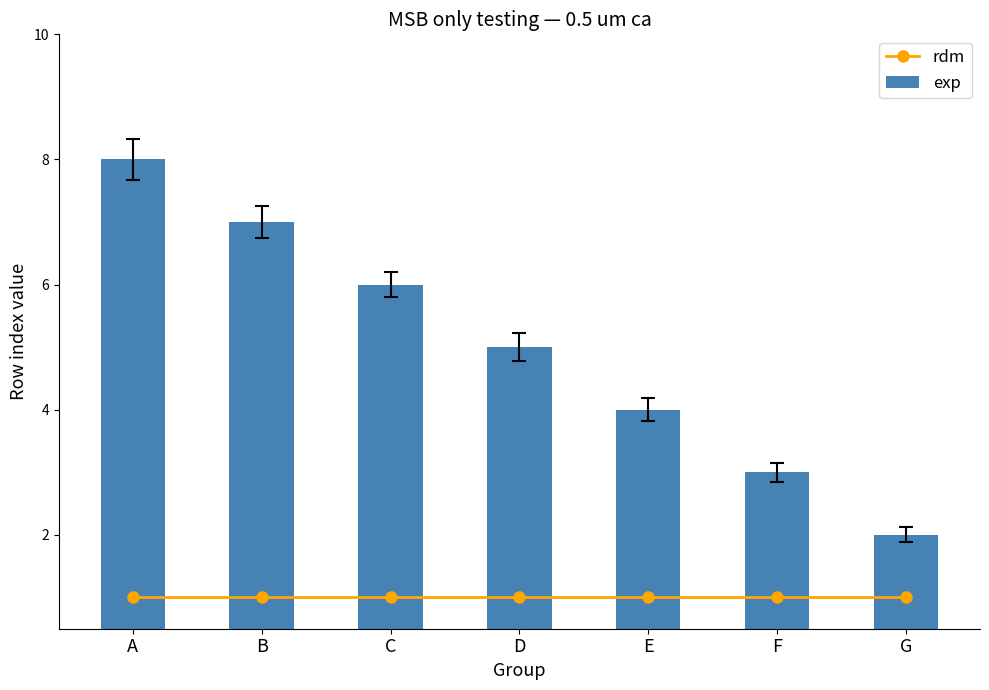

List the labels in order of exp value, largest first.

A, B, C, D, E, F, G